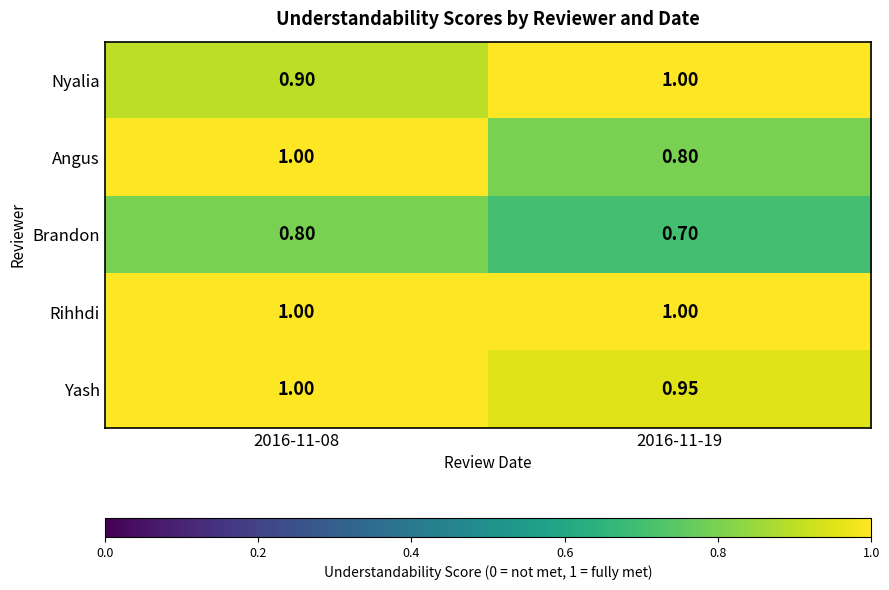

Which series has the widest spread of values?

Angus